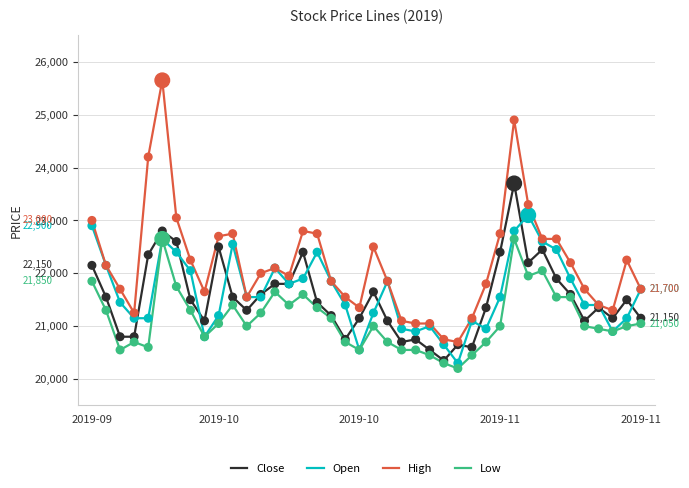

Which series has the largest range (max minus min)?

High